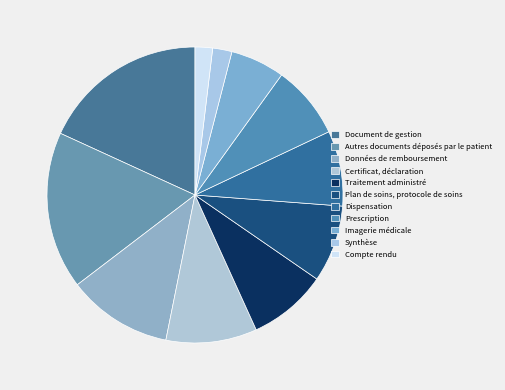

To the nearest percent, what portion does Autres documents déposés par le patient represent?

17%